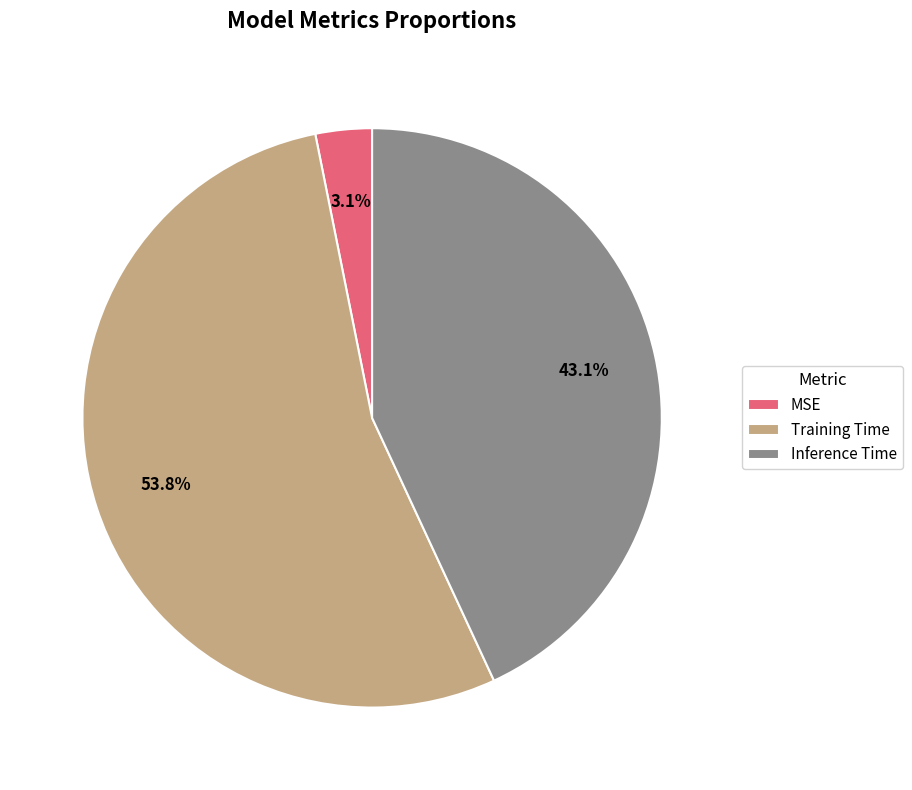

Which category has the biggest portion of the pie?

Training Time